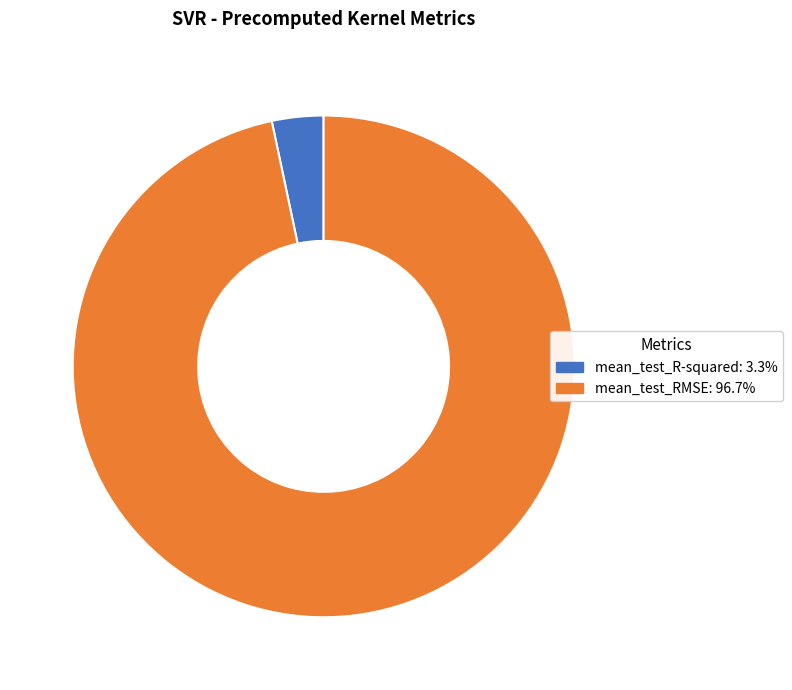

How many segments does this pie chart have?

2